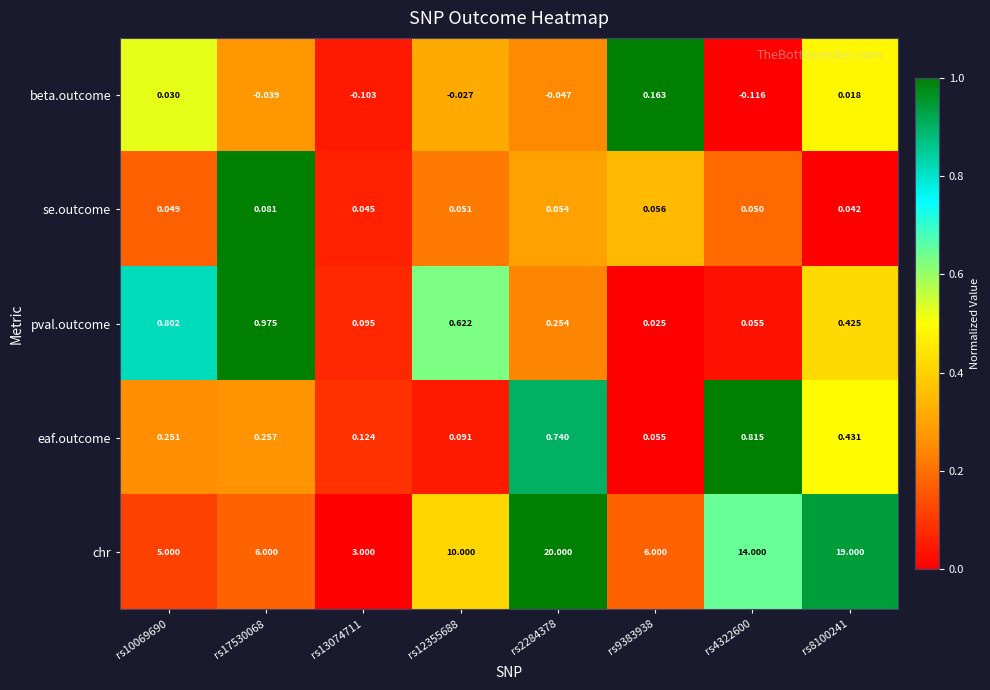

Which series has the widest spread of values?

chr